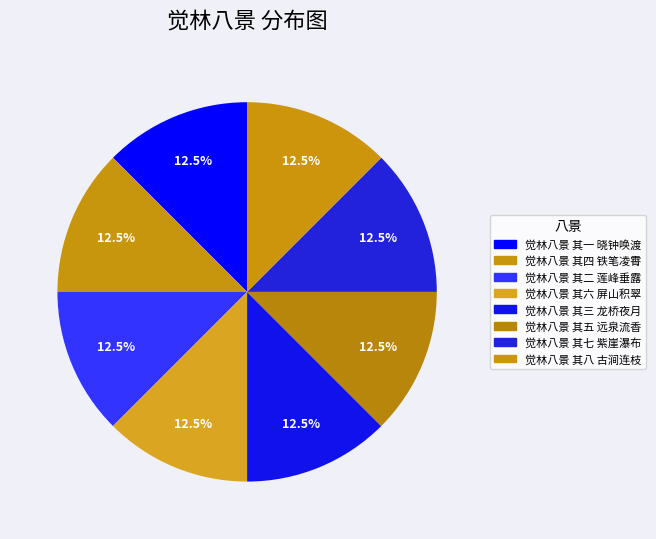

How many segments does this pie chart have?

8